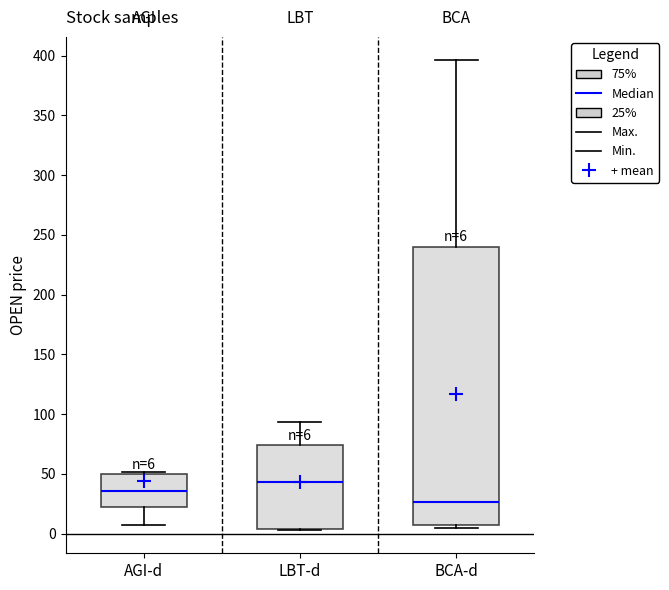

Which box has the highest median line?

LBT-d